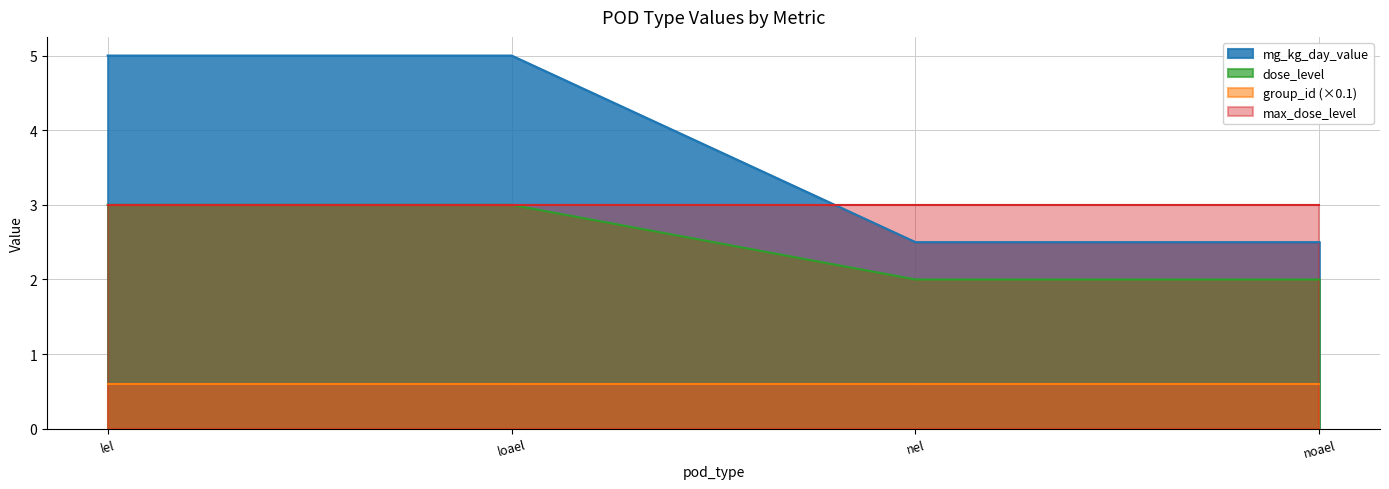

What is the value of the dose_level point at the 4th from the left?

2.0